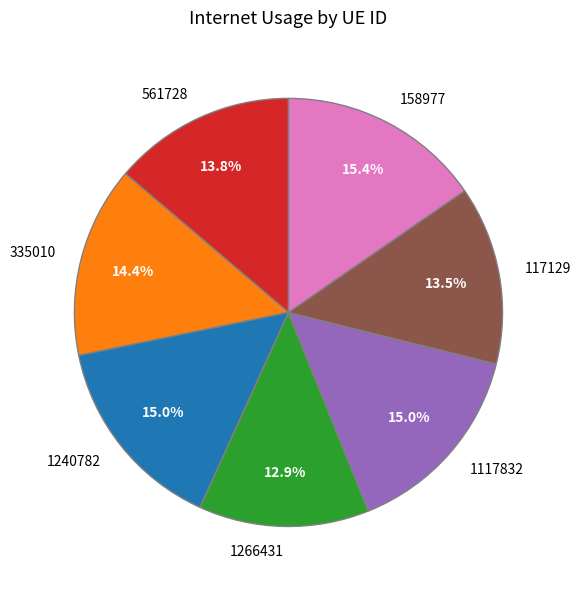

Which slice is the smallest?

1266431